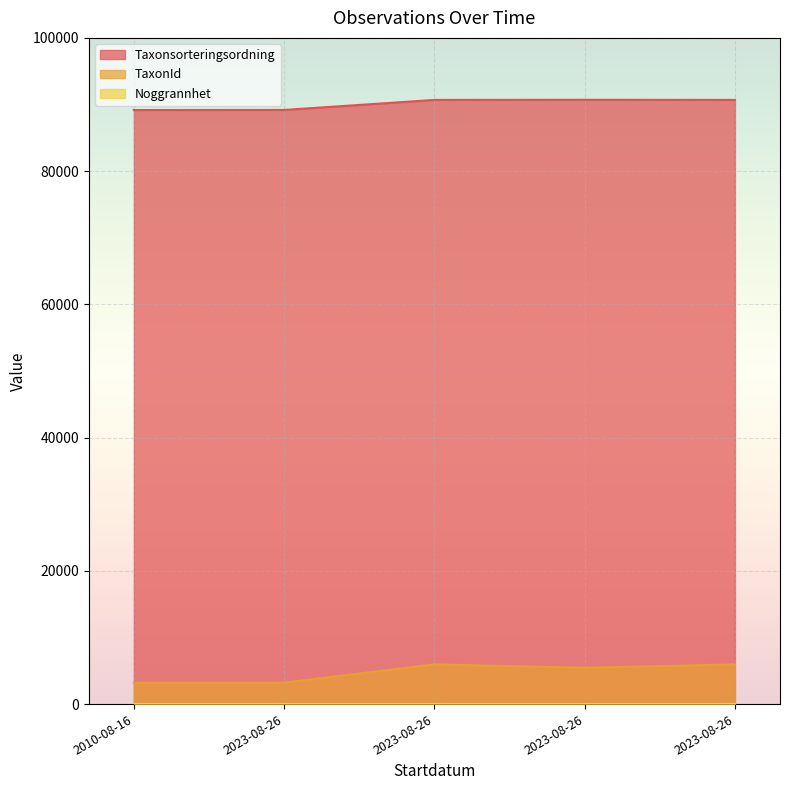

What is the value of the Taxonsorteringsordning point at the 1st from the left?

89170